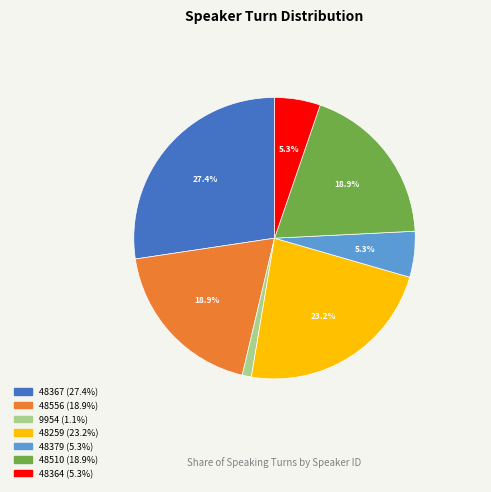

How many slices are in this pie chart?

7